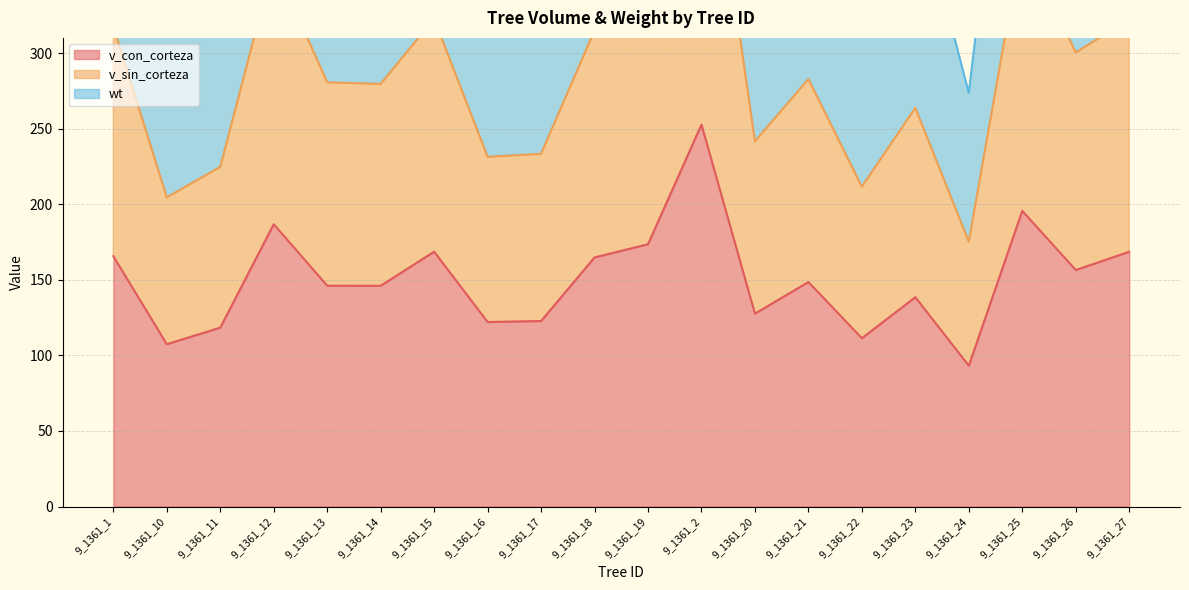

Rank the series by their average value, from lowest to highest.

v_con_corteza, v_sin_corteza, wt